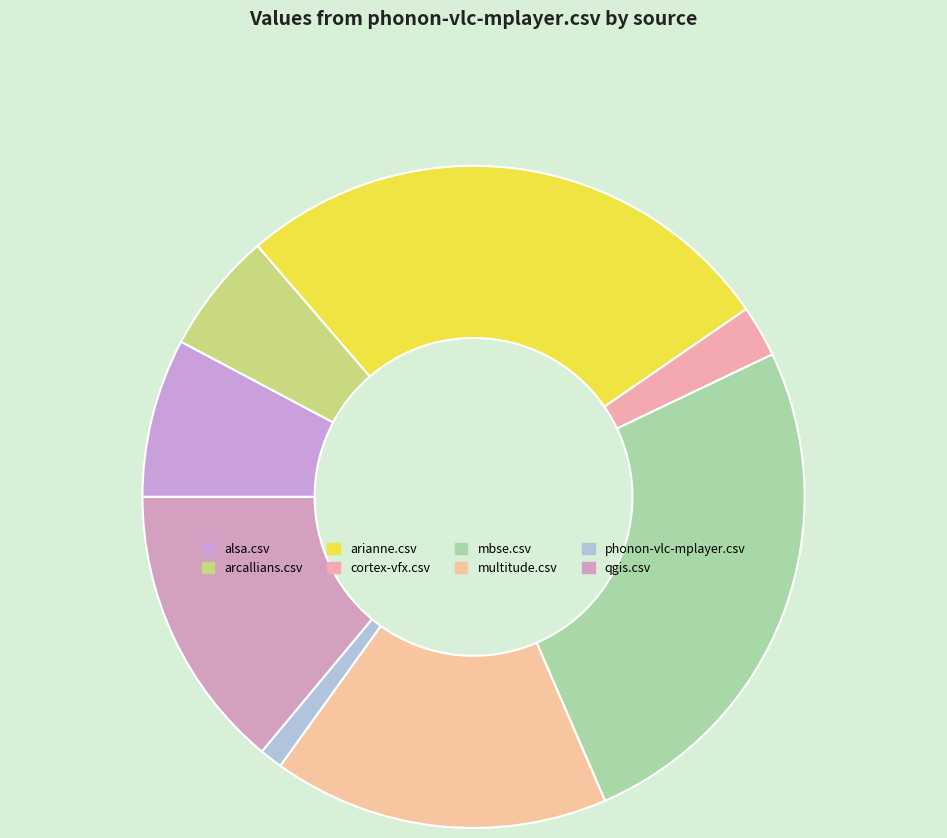

Is the sum of qgis.csv and alsa.csv greater than half?

No